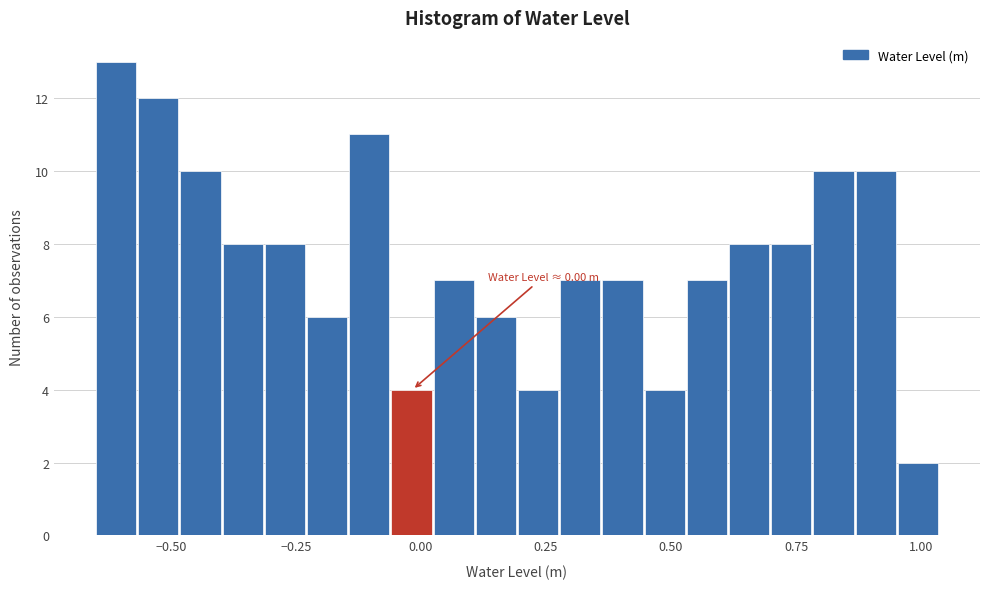

Around what value on the x-axis is the tallest bar? Give the approximate position of its centre, as read against the axis.

-0.60